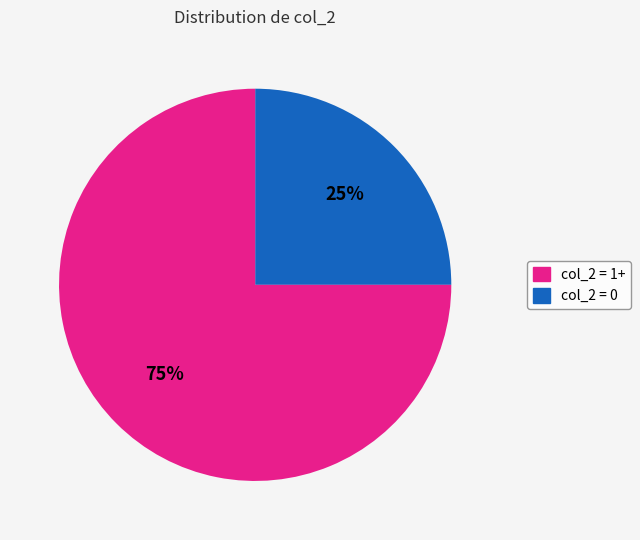

Does any single category account for the majority?

Yes